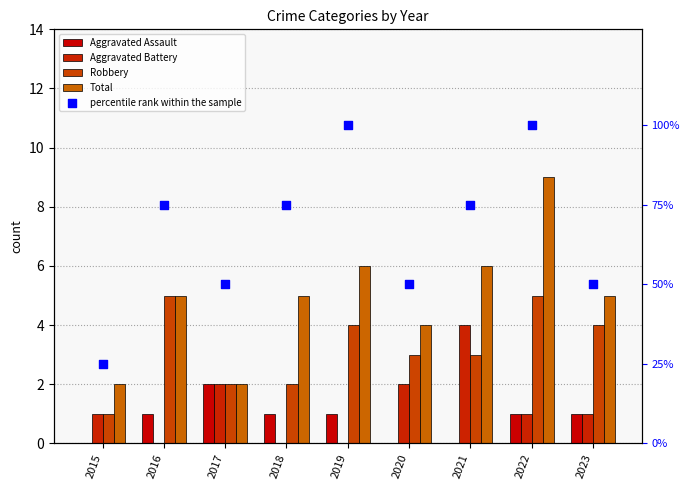

Is the value of percentile rank within the sample at 2020 greater than the value of Aggravated Assault at 2023?

Yes